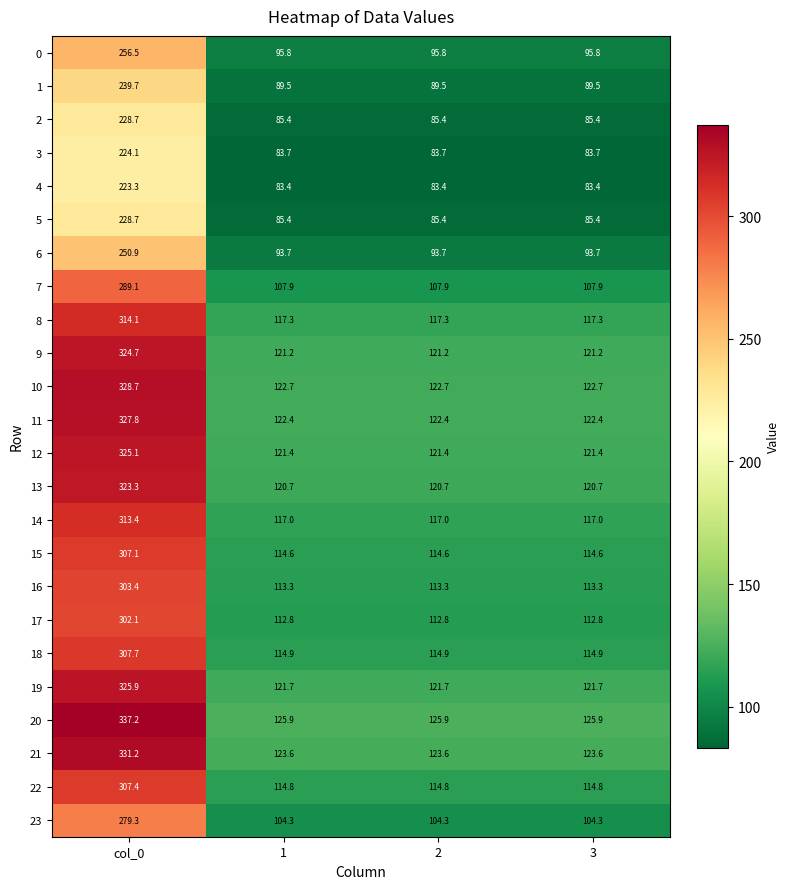

Which series has the widest spread of values?

20